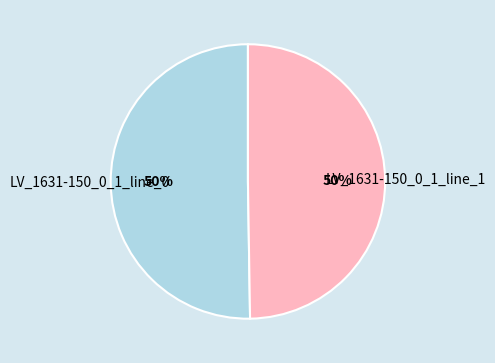

Do LV_1631-150_0_1_line_1 and LV_1631-150_0_1_line_0 together represent more than half of the pie?

Yes